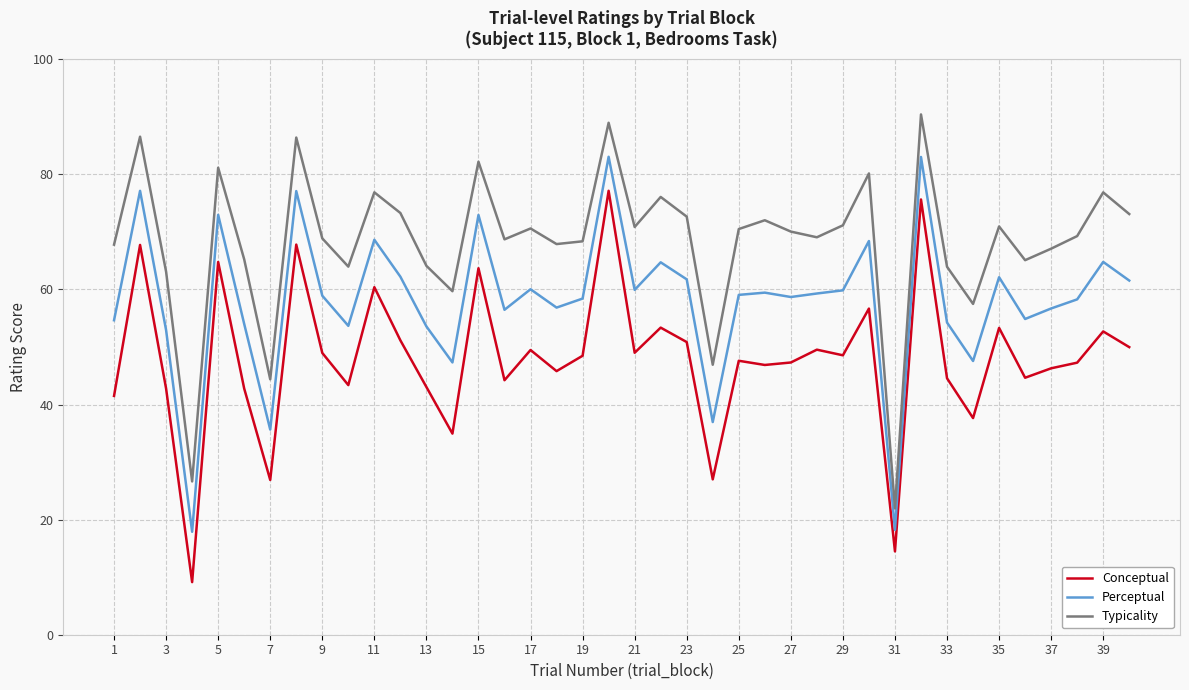

What is the maximum value shown in the chart?

90.4